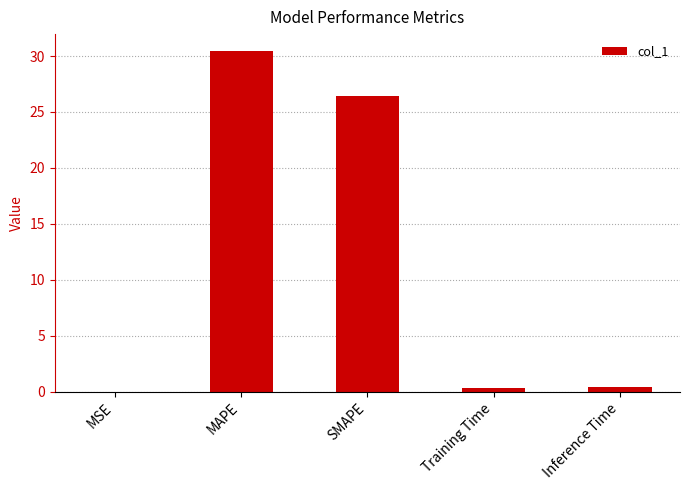

Which has a higher value, SMAPE or MSE?

SMAPE